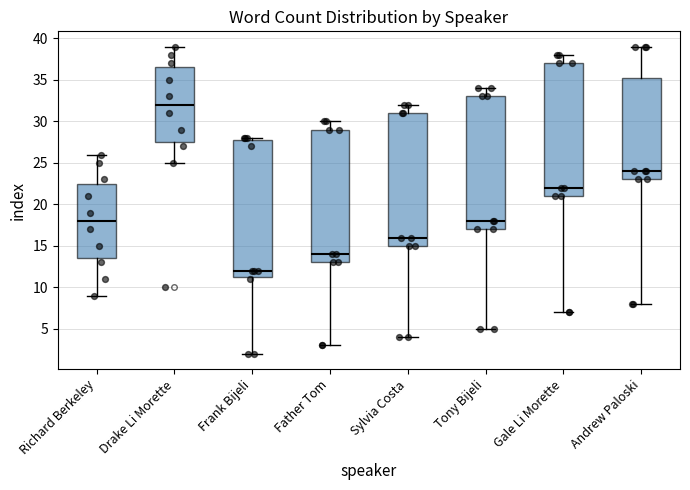

Reading left to right, read every box against the y-axis: the position of its median line, the range the box covers, and the ends of its whiskers. The values are not printed on the chart, so give them approximately, as read against the axis.

Richard Berkeley: median 18.0, box 13.5 to 22.5, whiskers 9.0 to 26.0
Drake Li Morette: median 32.0, box 27.5 to 36.5, whiskers 25.0 to 39.0
Frank Bijeli: median 12.0, box 11.5 to 28.0, whiskers 2.0 to 28.0 (just above the box's upper edge)
Father Tom: median 14.0, box 13.0 to 29.0, whiskers 3.0 to 30.0
Sylvia Costa: median 16.0, box 15.0 to 31.0, whiskers 4.0 to 32.0
Tony Bijeli: median 18.0, box 17.0 to 33.0, whiskers 5.0 to 34.0
Gale Li Morette: median 22.0, box 21.0 to 37.0, whiskers 7.0 to 38.0
Andrew Paloski: median 24.0, box 23.0 to 35.5, whiskers 8.0 to 39.0